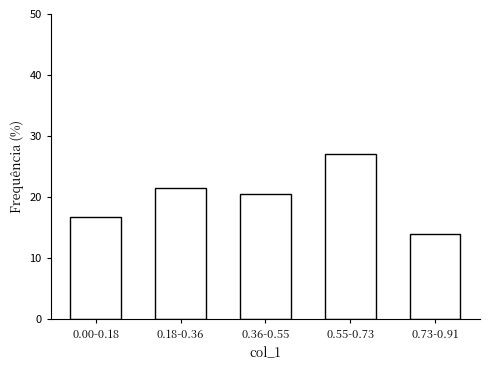

Reading left to right, transcribe all the data shown in this chart.

0.00-0.18=16.8	0.18-0.36=21.5	0.36-0.55=20.6	0.55-0.73=27.1	0.73-0.91=14.0